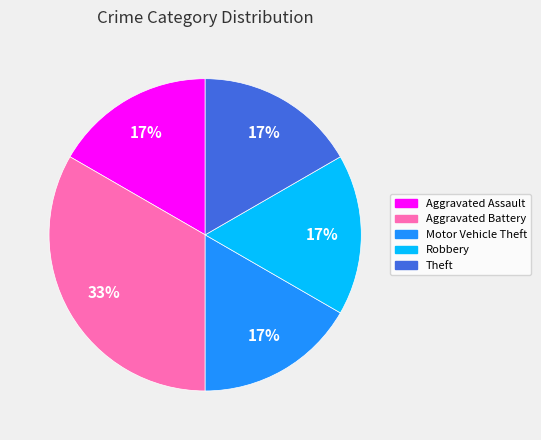

Is Aggravated Assault the majority of the pie?

No